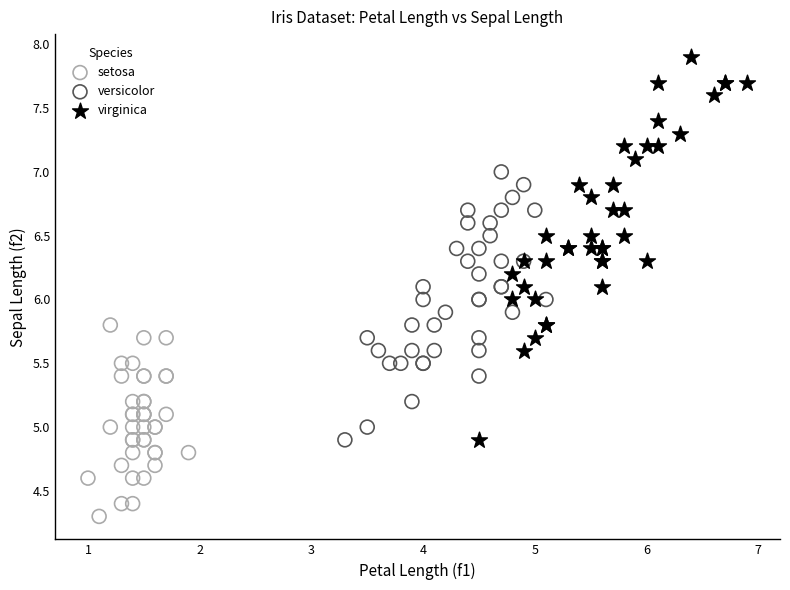

Which series has the largest Y range (max minus min)?

virginica